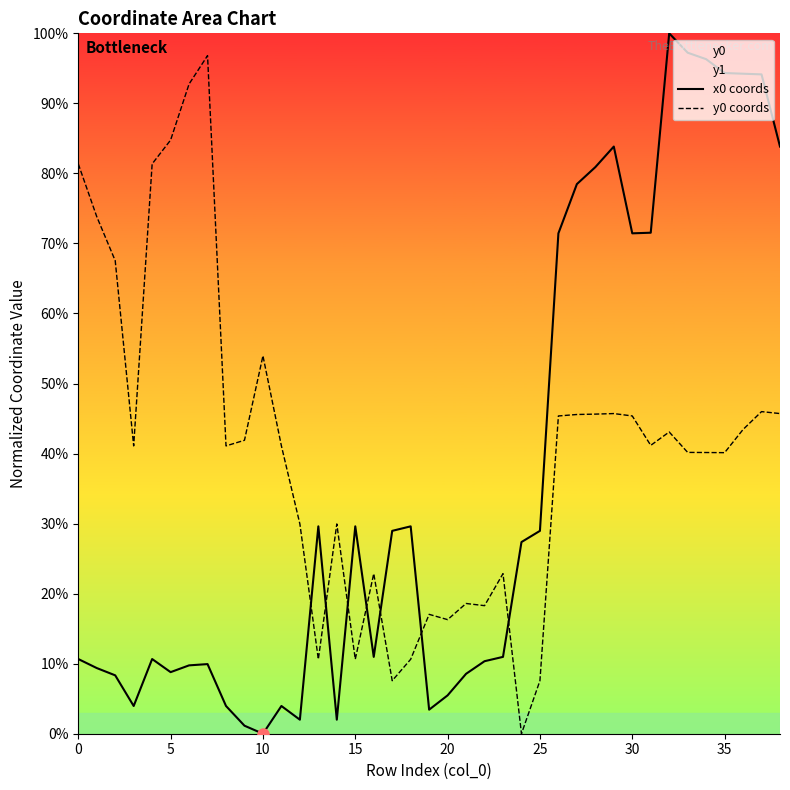

What is the average value of the y0 coords series?

40.7